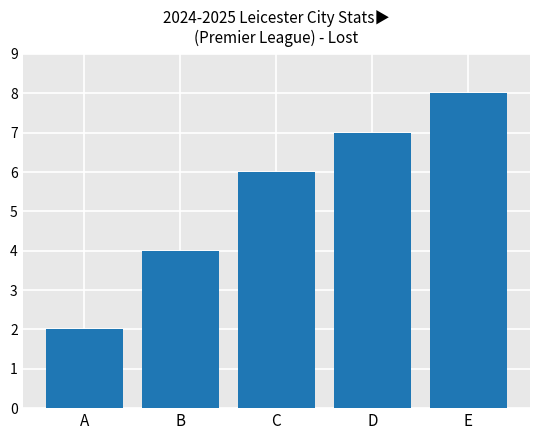

Rank the categories by value from highest to lowest.

E, D, C, B, A